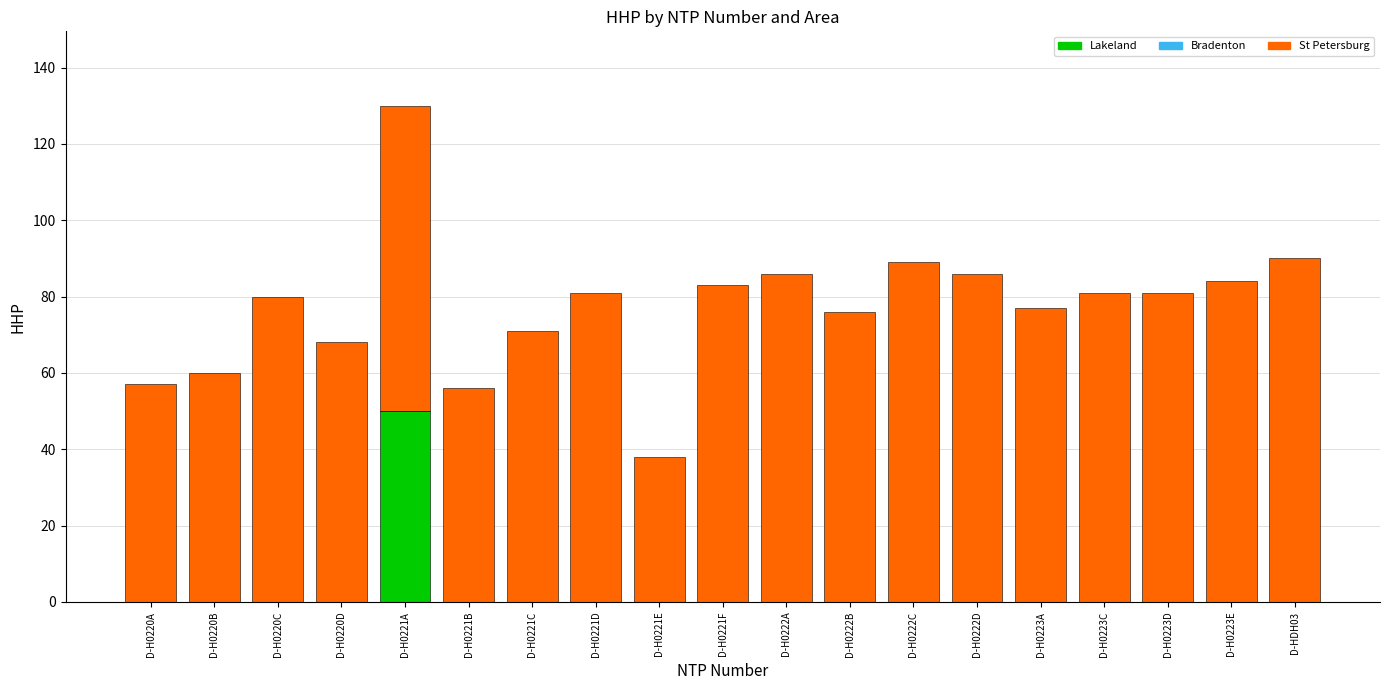

True or false: Lakeland has a value of 30 at D-H0220B.

False